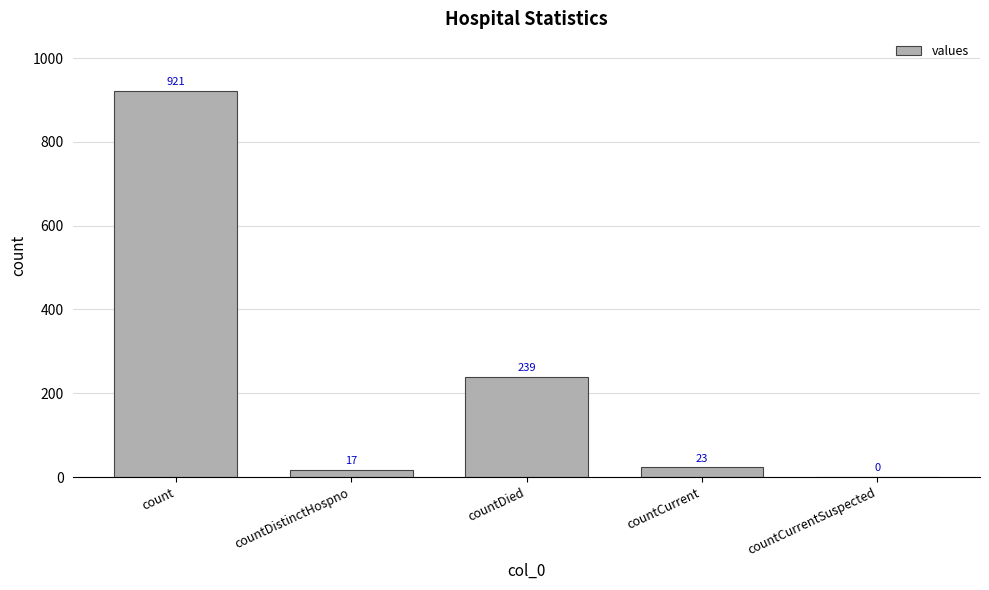

At which label does the data first exceed 23?

count